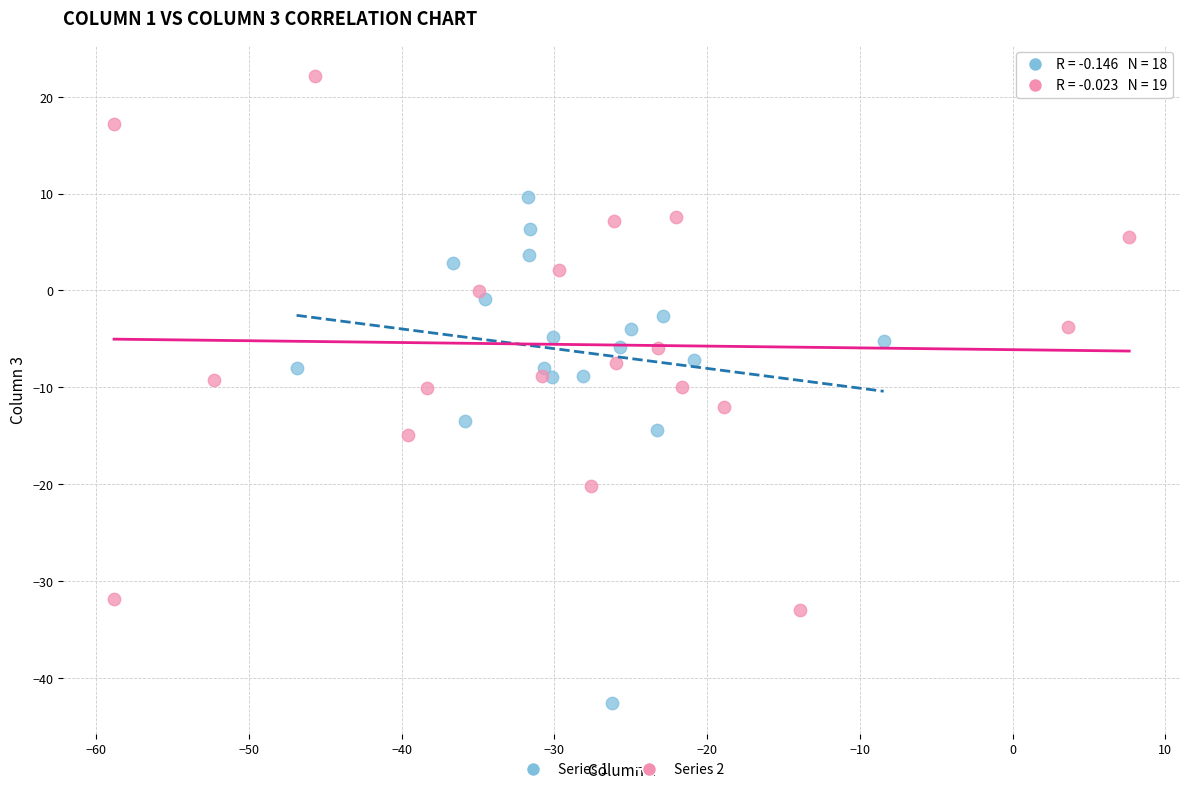

Which series has the largest Y range (max minus min)?

Series 2